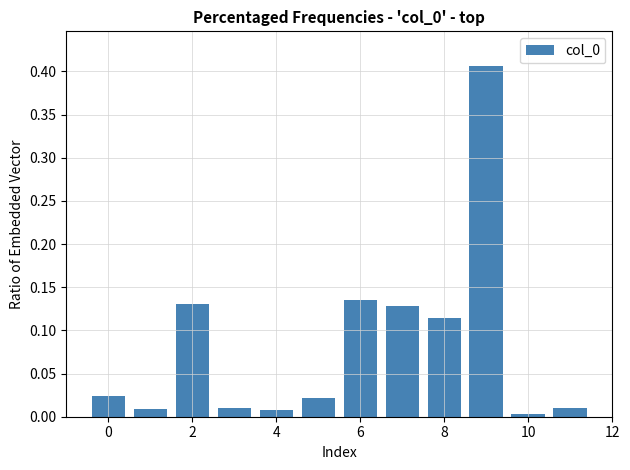

What is the sum of all values?

1.0